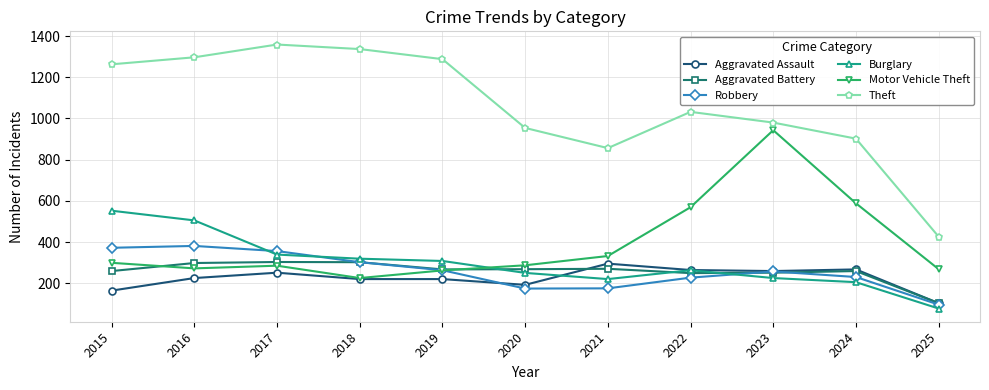

True or false: Motor Vehicle Theft has a value of 137 at 2016.

False